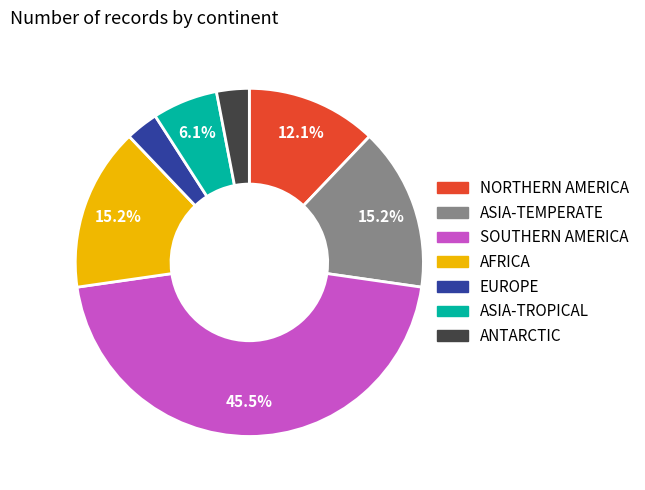

How many segments does this pie chart have?

7